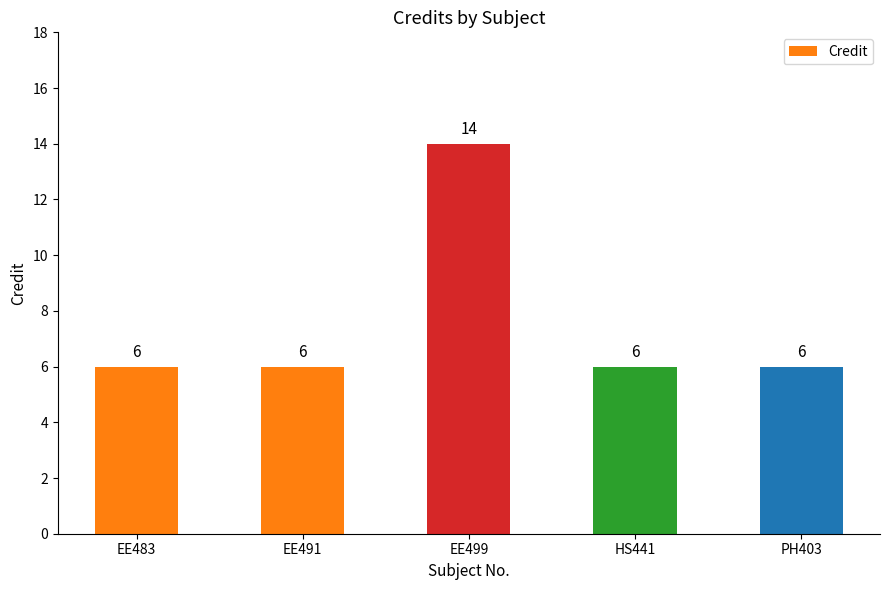

What value does the data have at HS441?

6